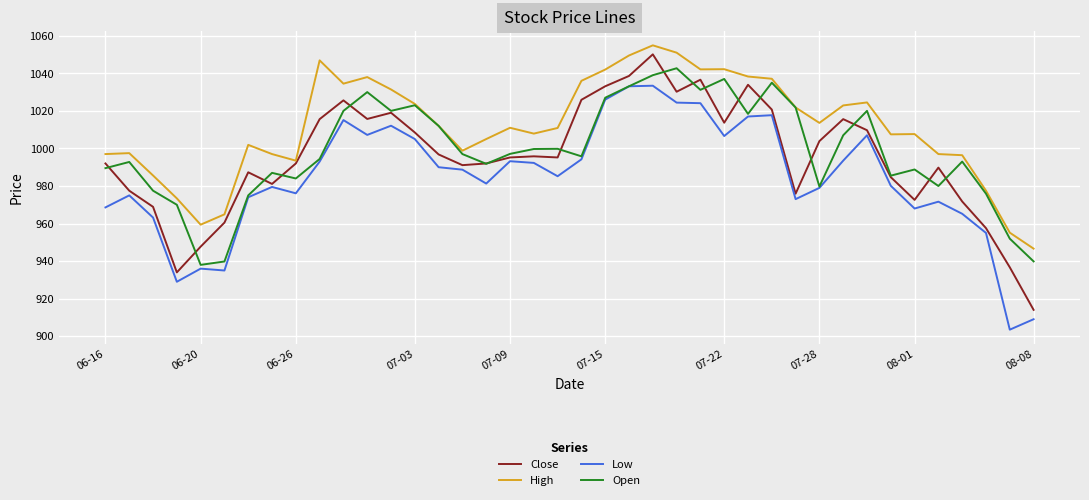

What is the minimum value shown in the chart?

903.5